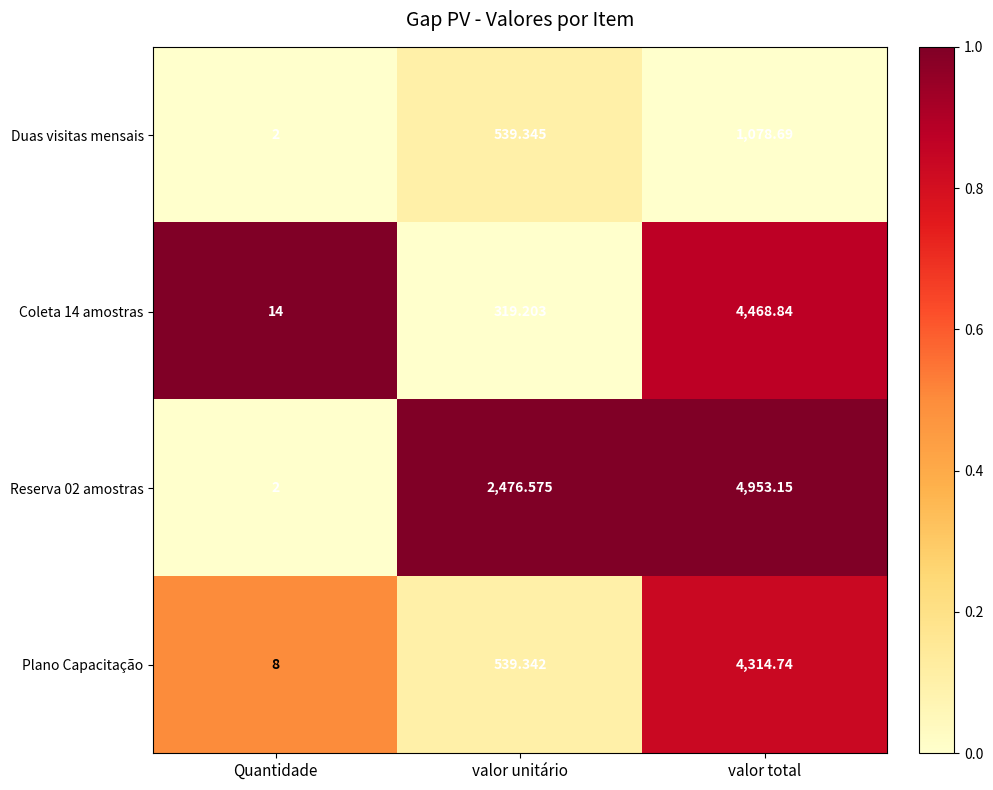

How many data points in Plano Capacitação are above 539?

2